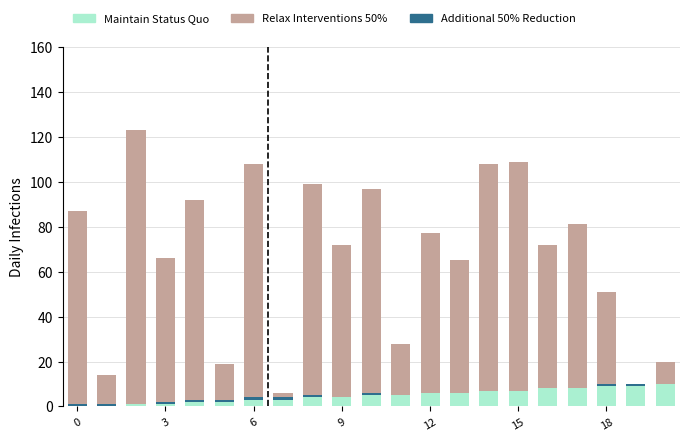

Read the Maintain Status Quo value at 13.

6